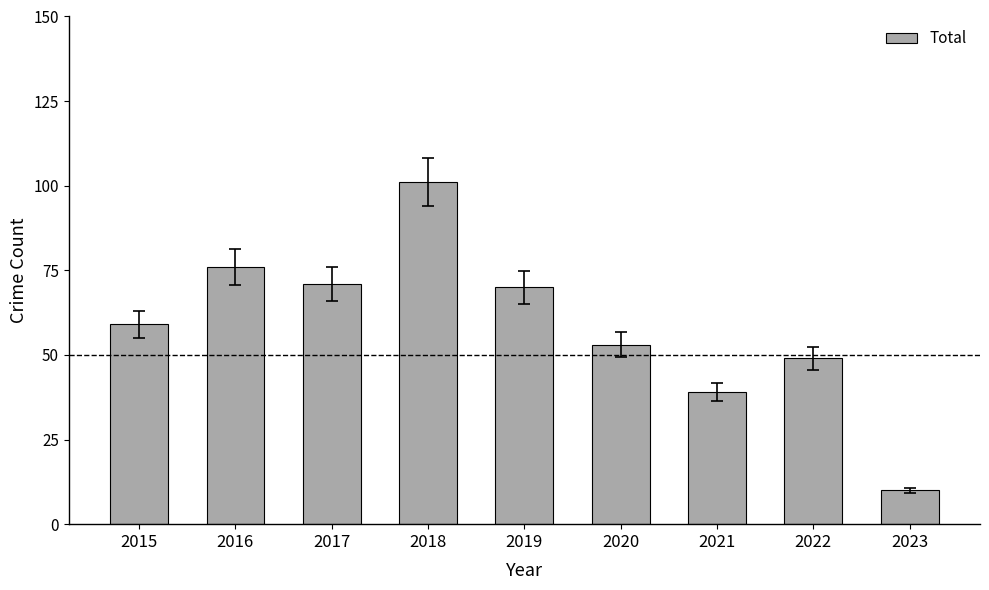

What is the sum of all values?

528